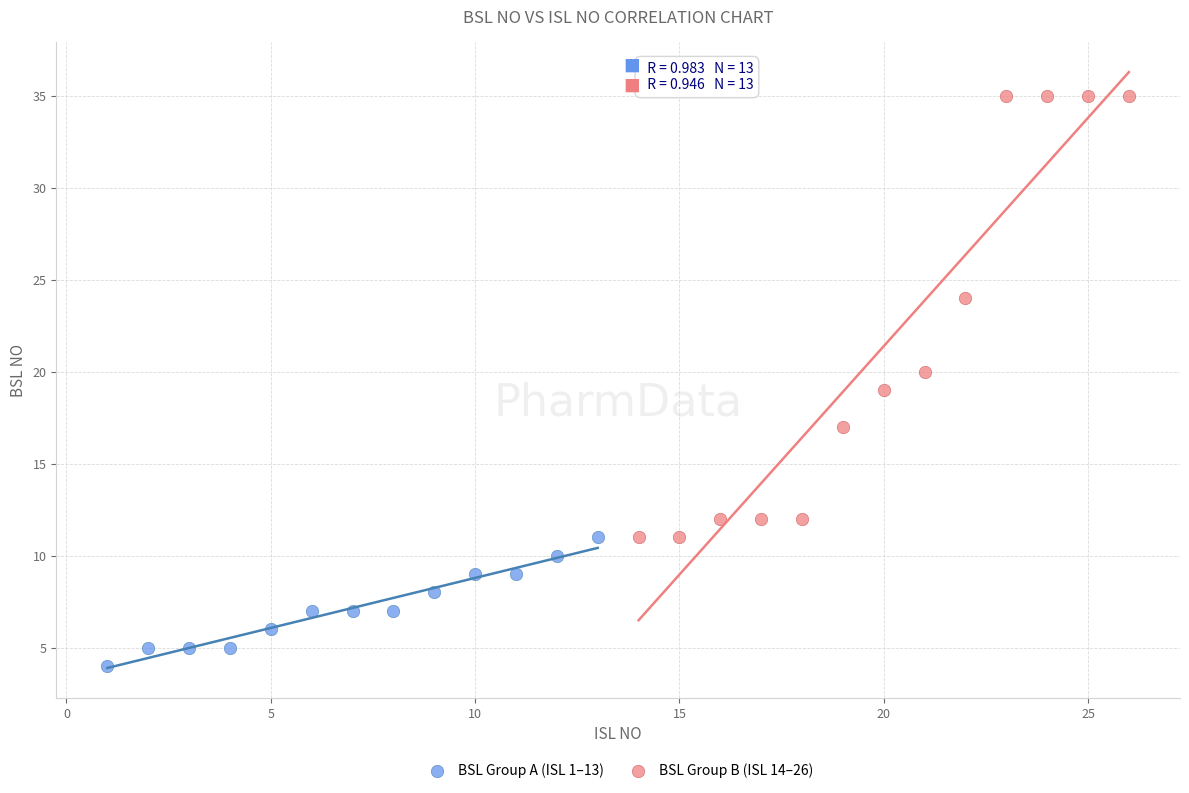

Which series reaches the minimum Y coordinate?

BSL Group A (ISL 1–13)